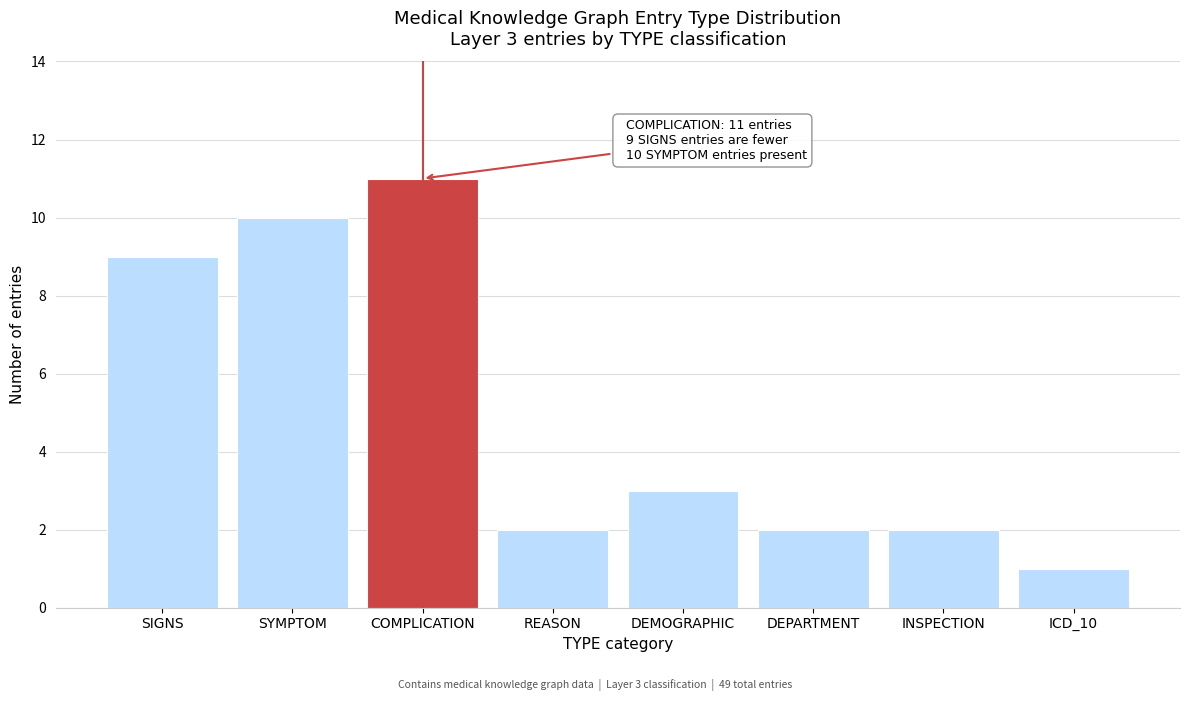

Reading left to right, extract all data points from this chart.

SIGNS=9	SYMPTOM=10	COMPLICATION=11	REASON=2	DEMOGRAPHIC=3	DEPARTMENT=2	INSPECTION=2	ICD_10=1